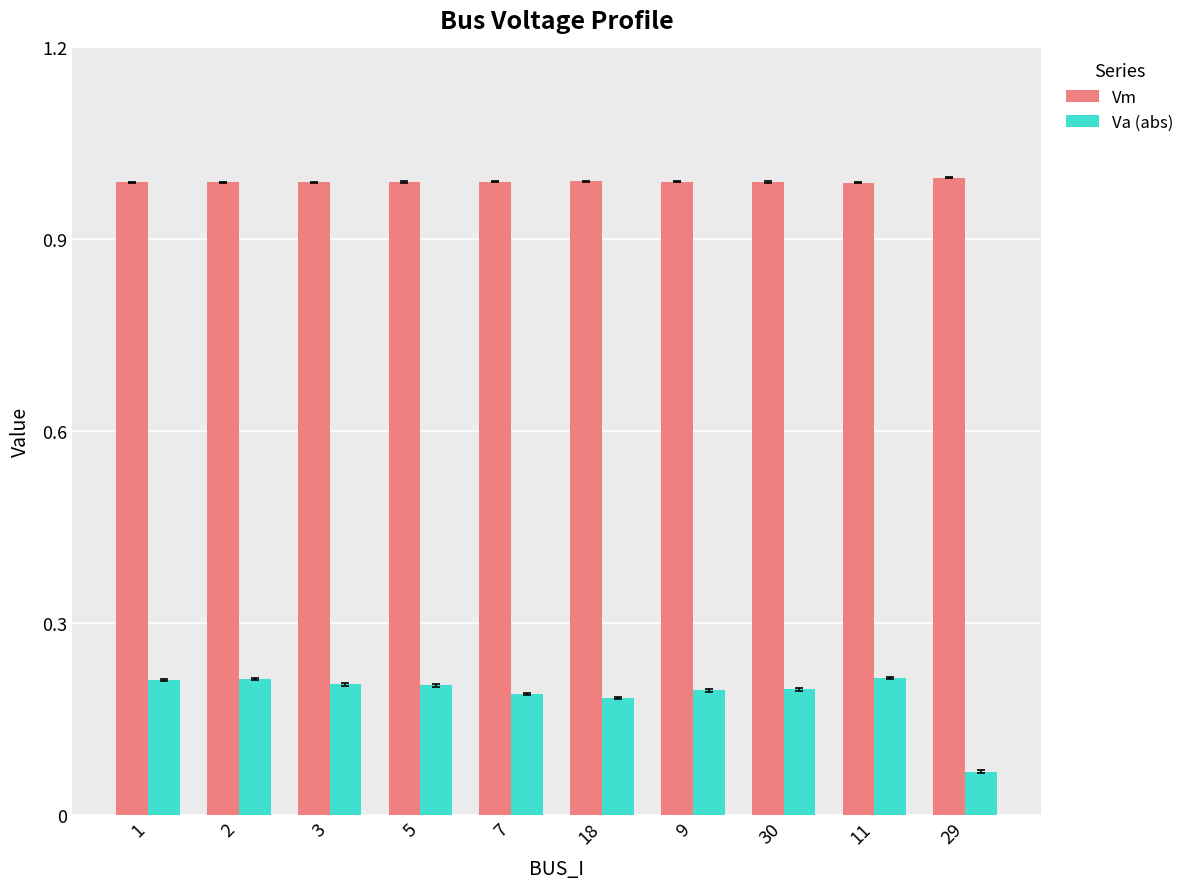

List the series in order of their overall mean, lowest first.

Va (abs), Vm